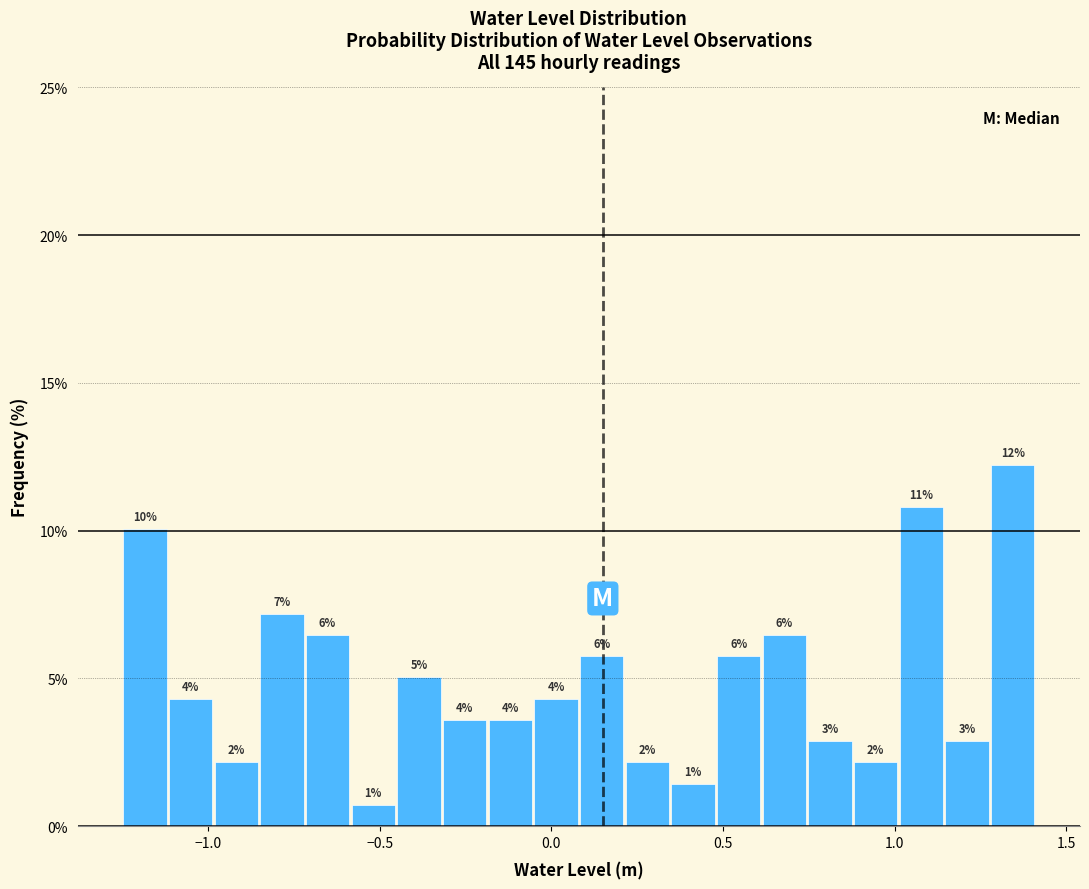

Read against the x-axis, roughly where is the centre of the tallest bar?

1.35